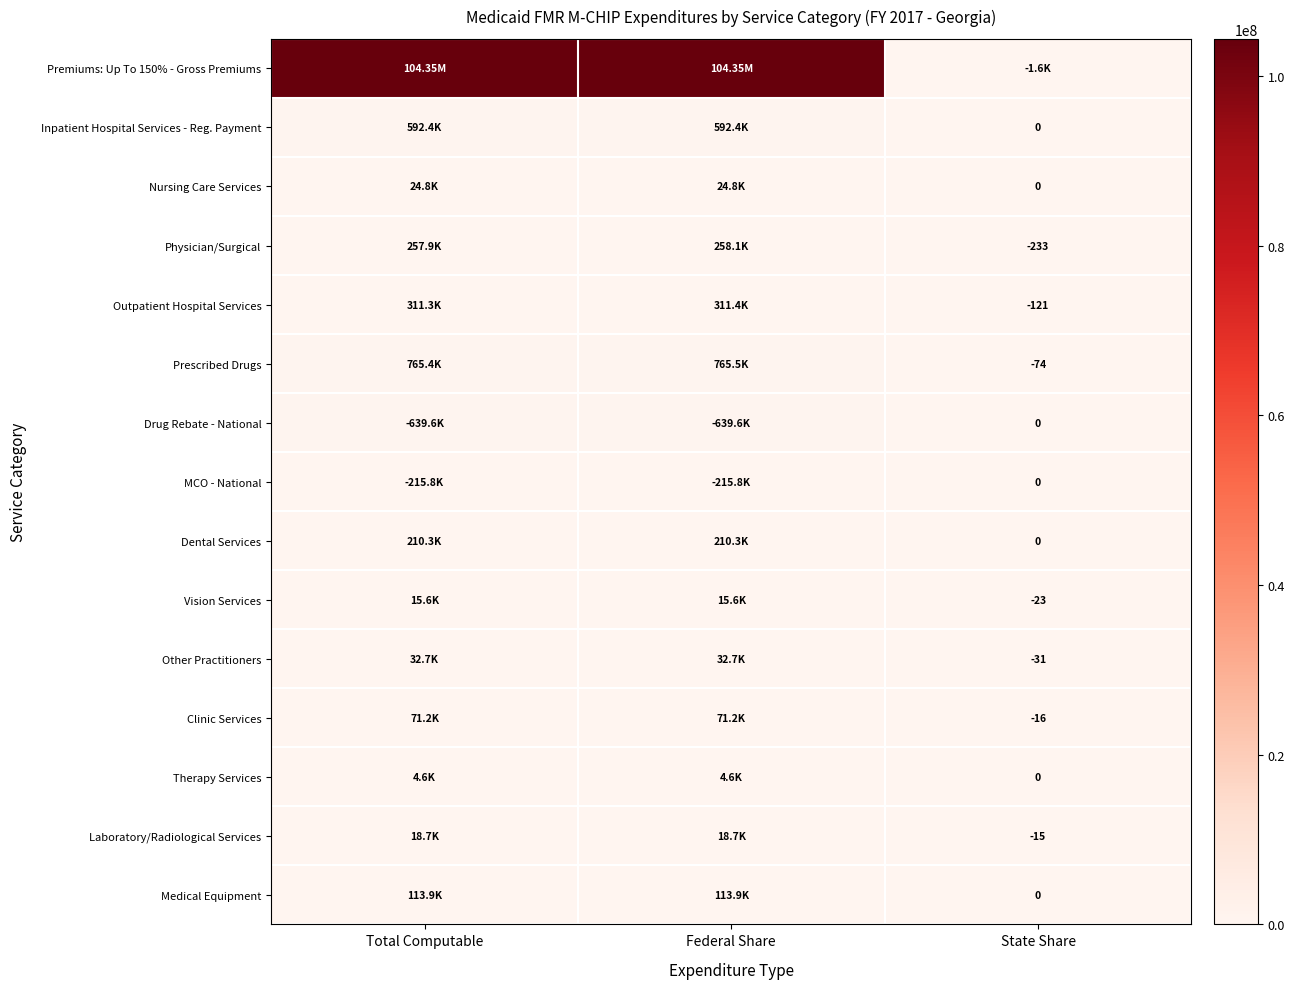

Which series has the largest total across all categories?

Premiums: Up To 150% - Gross Premiums